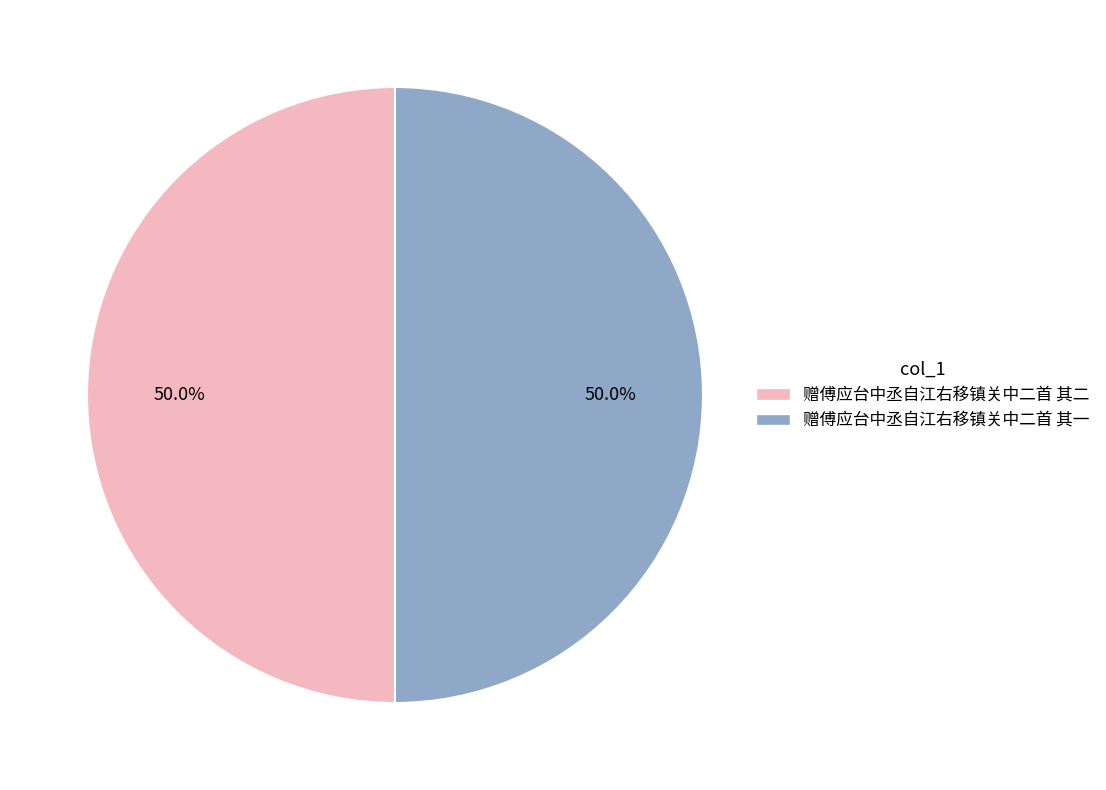

True or false: 赠傅应台中丞自江右移镇关中二首 其一 accounts for 58% of the total.

False